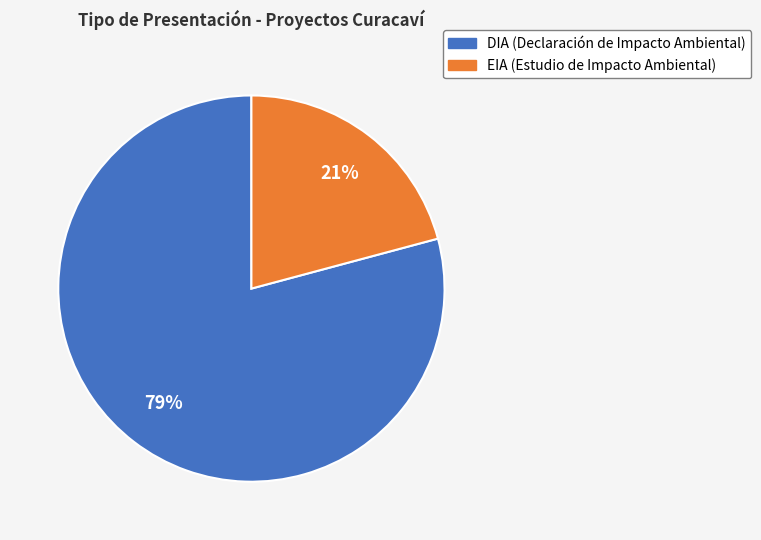

Rank the categories by value from lowest to highest.

EIA, DIA